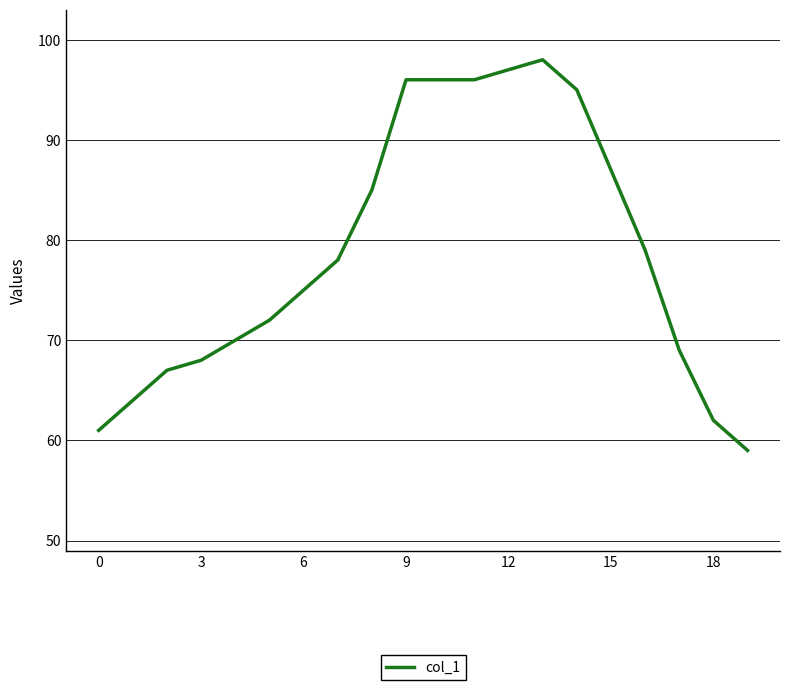

What is the maximum value shown in the chart?

98